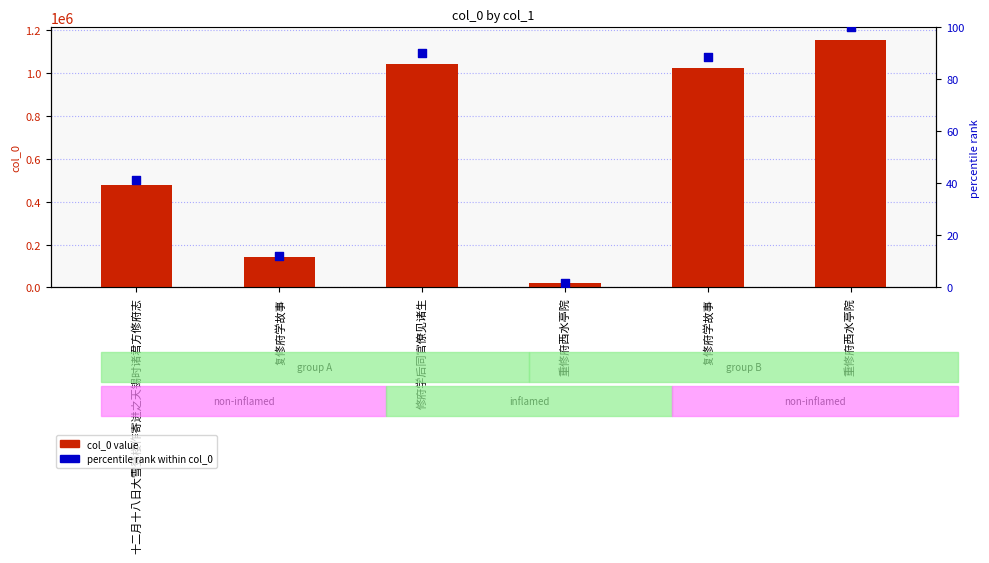

What is the total value across all series at 重修府西水亭院?

19086.7